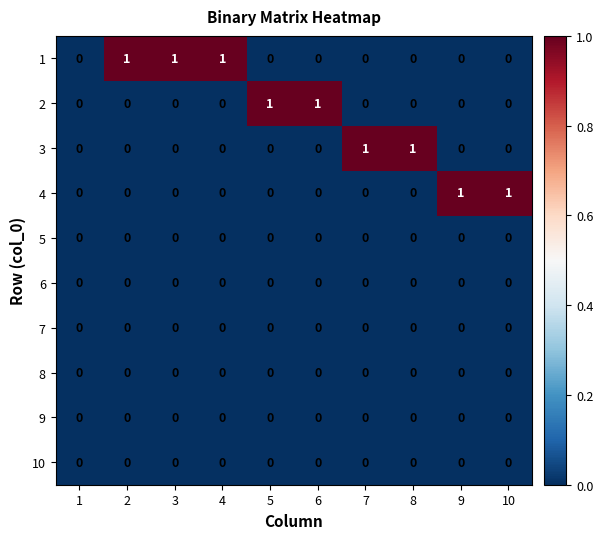

How many distinct data groups are displayed?

10